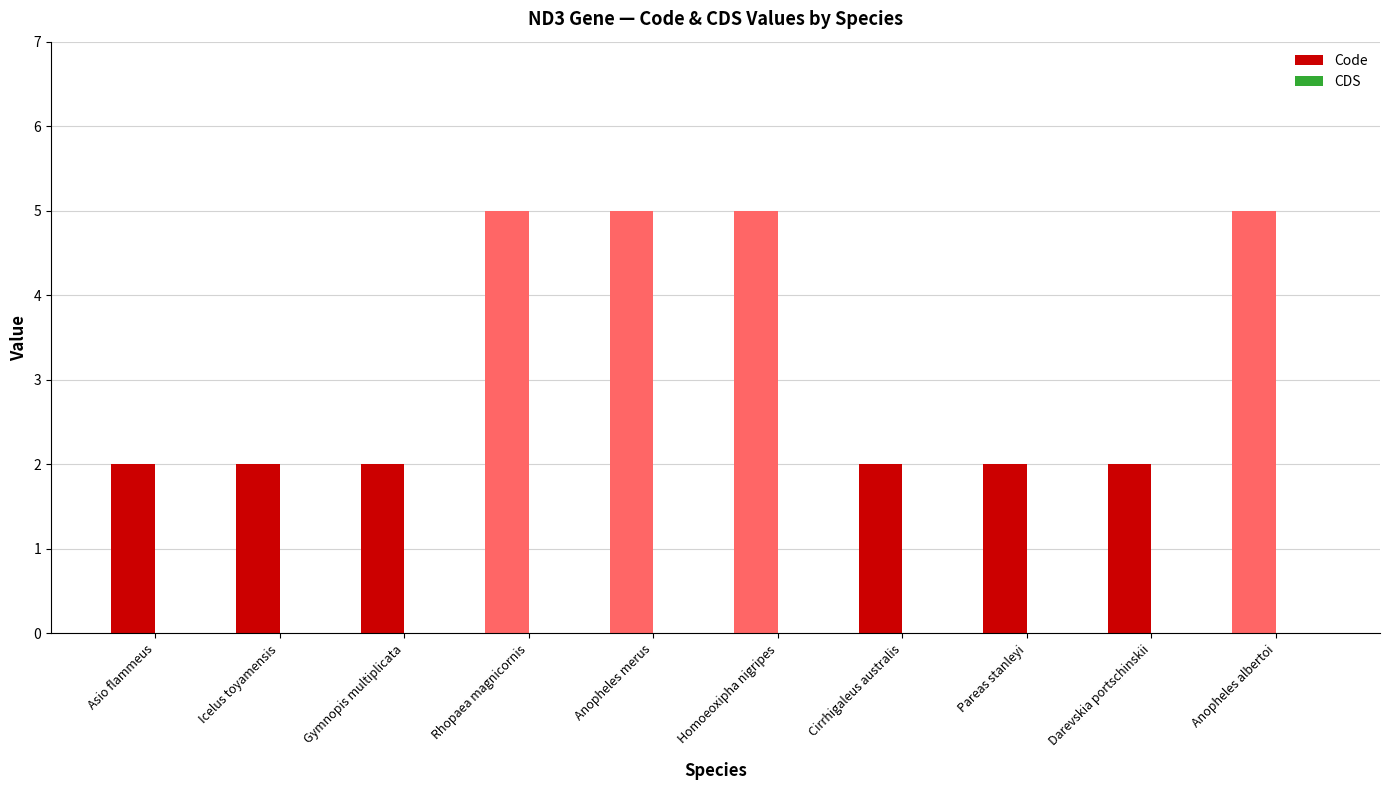

What is the sum of the values at Asio flammeus and Rhopaea magnicornis?

7